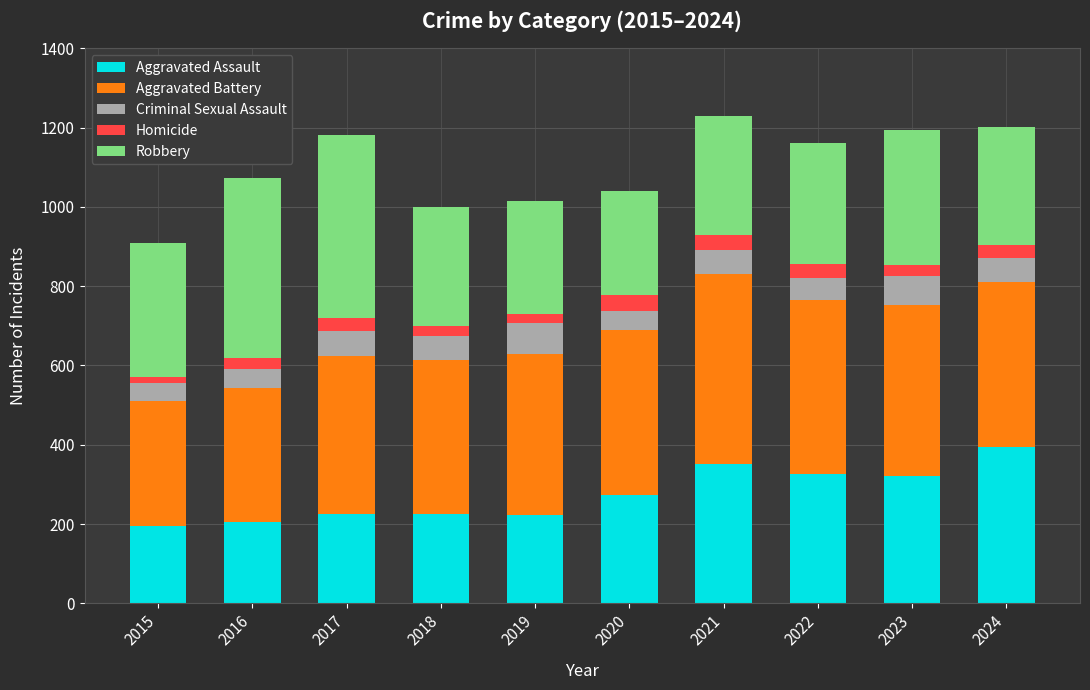

What is the total value across all series at 2022?

1161